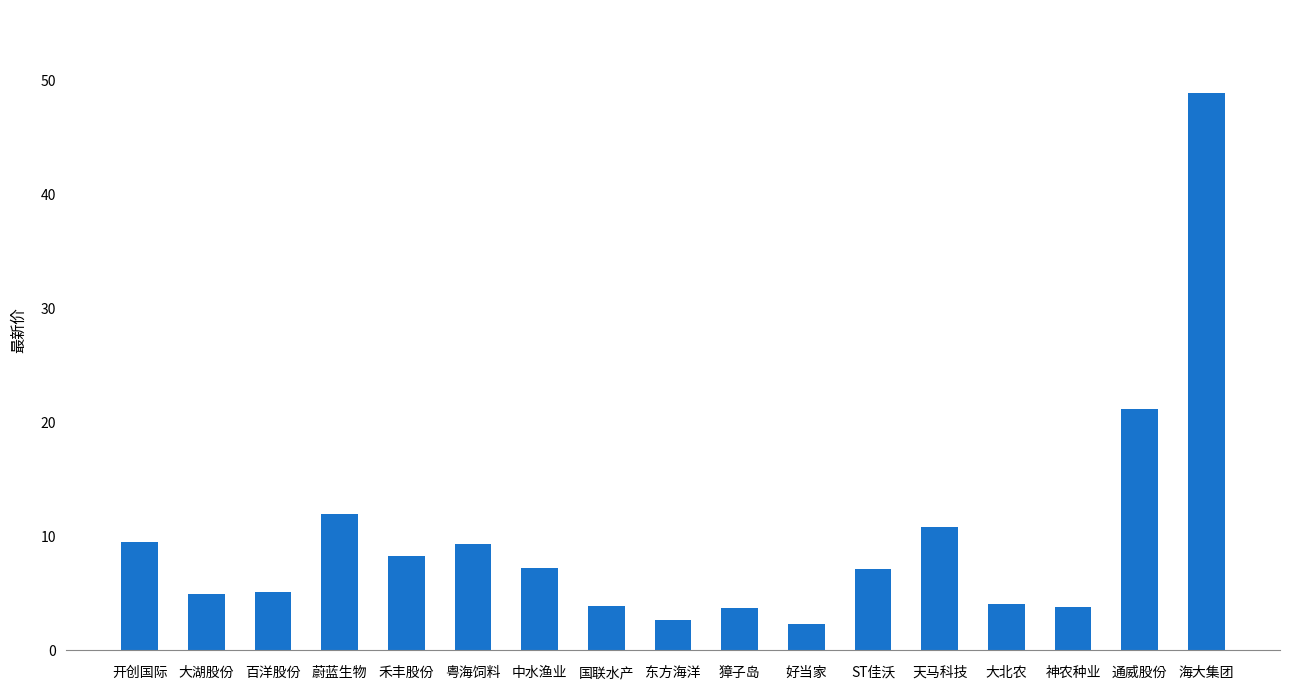

What is the label of the 15th bar from the right?

百洋股份